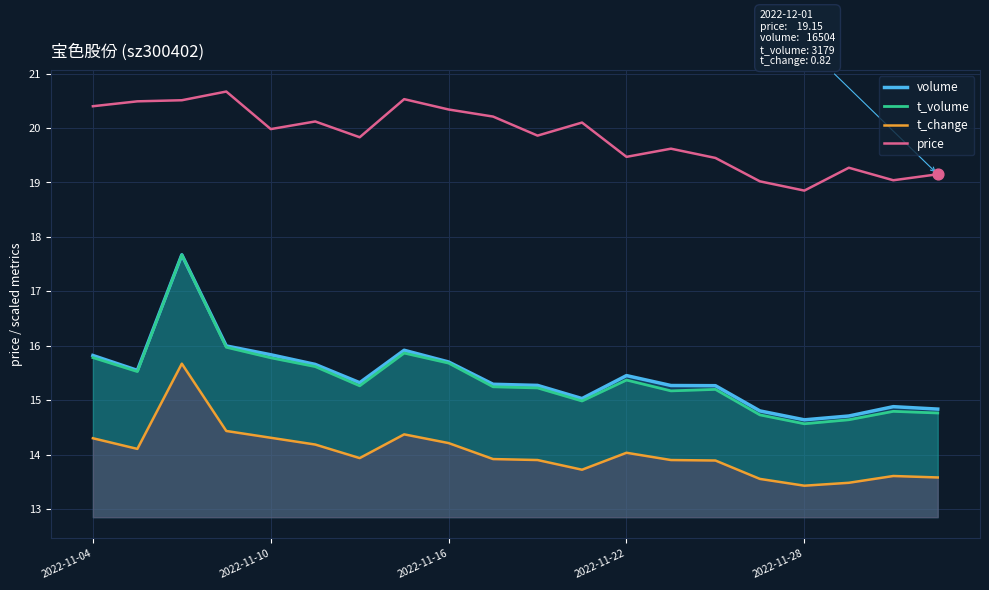

What is the total value across all series at 2022-11-10?

65.9